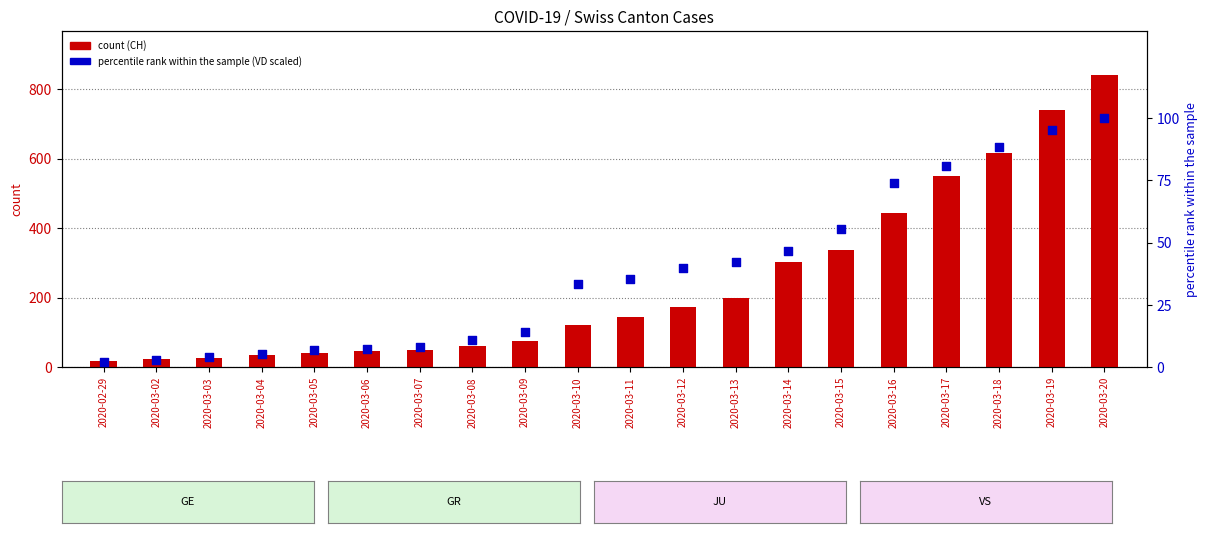

Is the value of VD (scaled %) at 2020-03-06 greater than the value of CH at 2020-03-12?

No